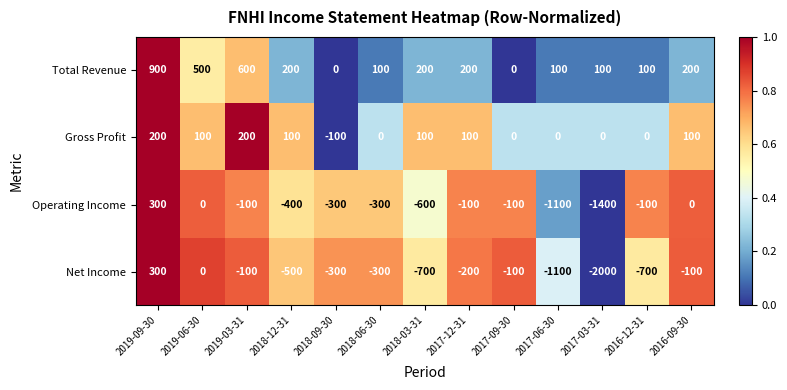

Which series has the largest range (max minus min)?

Net Income